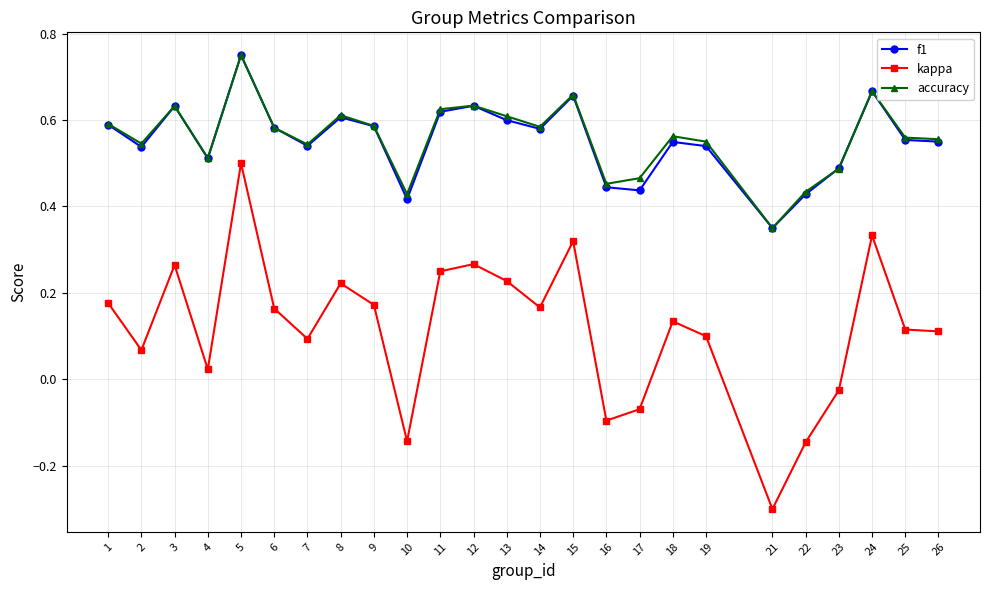

Where is the first local minimum for f1?

2